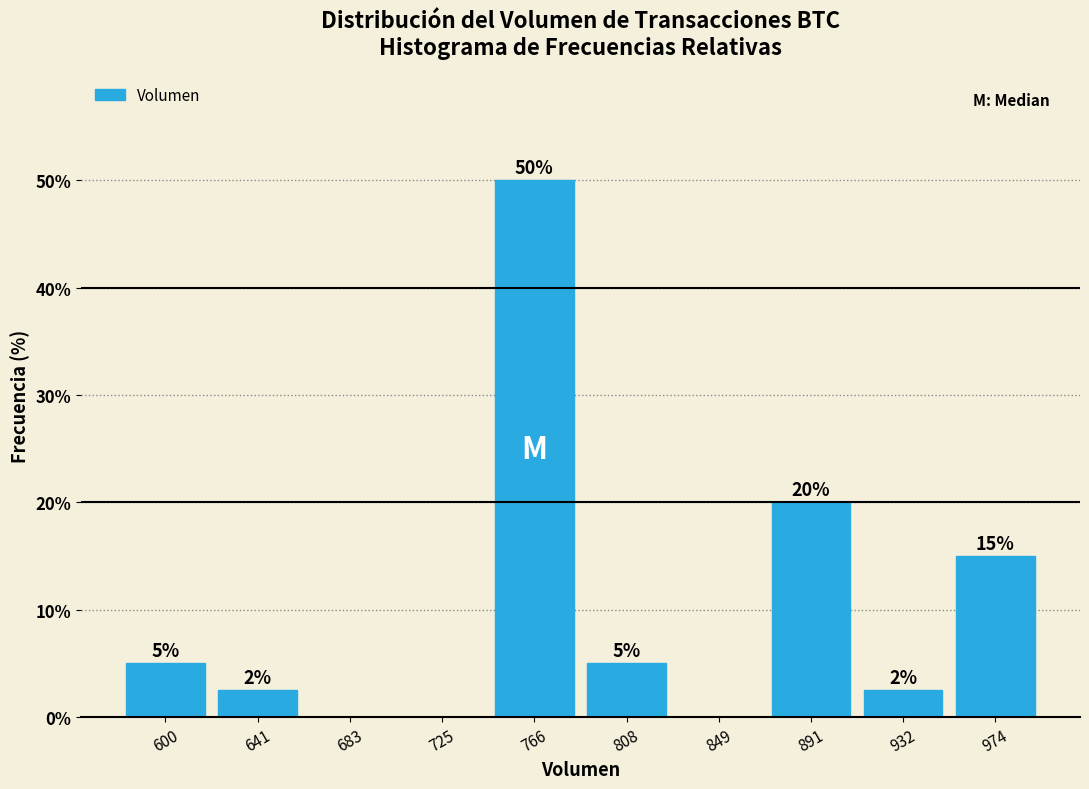

Over which range of the x-axis is the bar tallest?

745 to 785